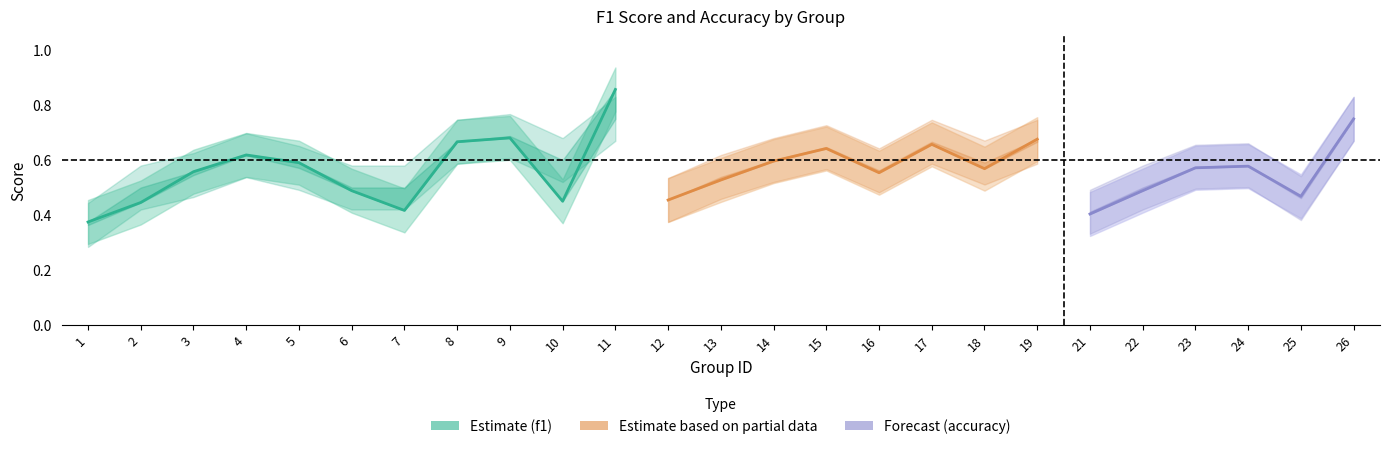

The value at 11 is 0.3. True or false?

False